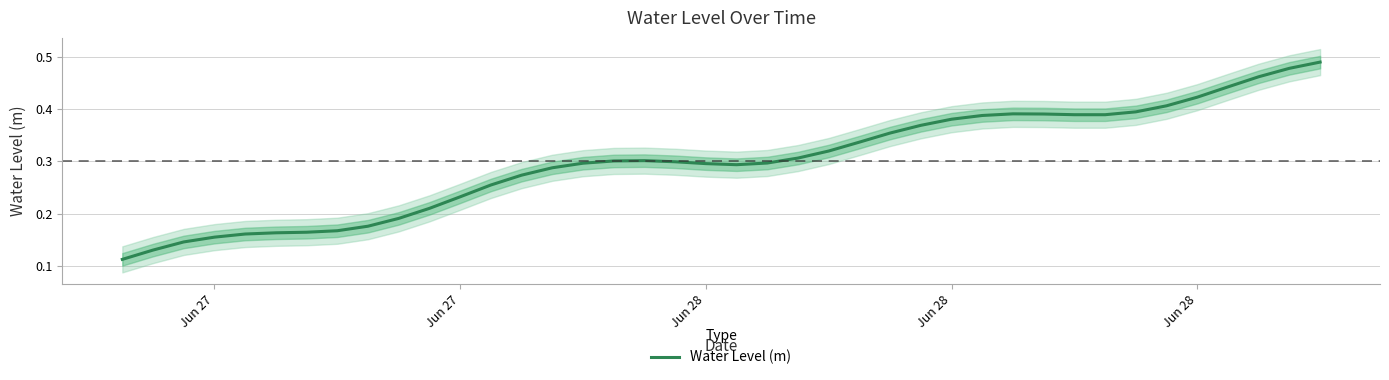

Reading right to left, transcribe all the data shown in this chart.

0.5	0.5	0.5	0.4	0.4	0.4	0.4	0.4	0.4	0.4	0.4	0.4	0.4	0.4	0.4	0.3	0.3	0.3	0.3	0.3	0.3	0.3	0.3	0.3	0.3	0.3	0.3	0.3	0.2	0.2	0.2	0.2	0.2	0.2	0.2	0.2	0.2	0.1	0.1	0.1